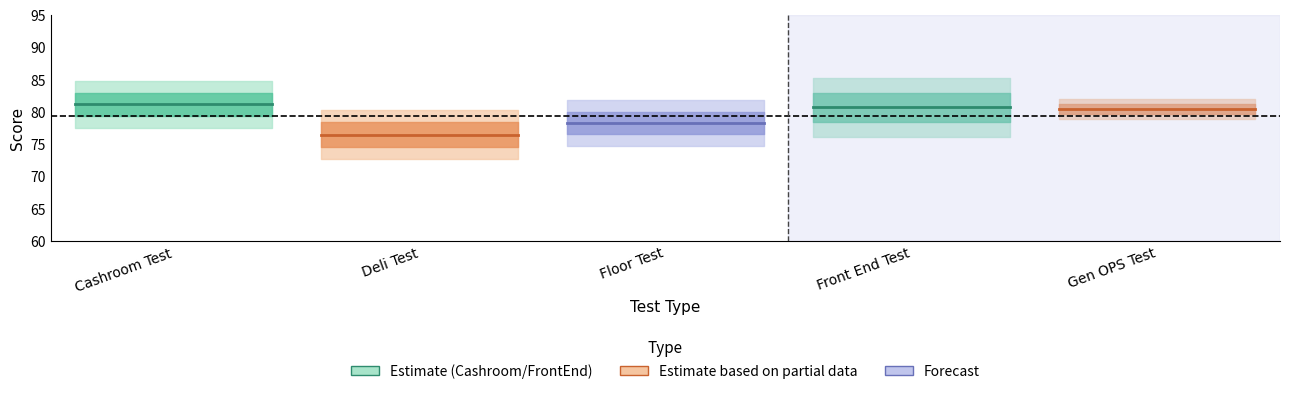

What is the value of the Deli Test point at the 1st from the left?

76.5